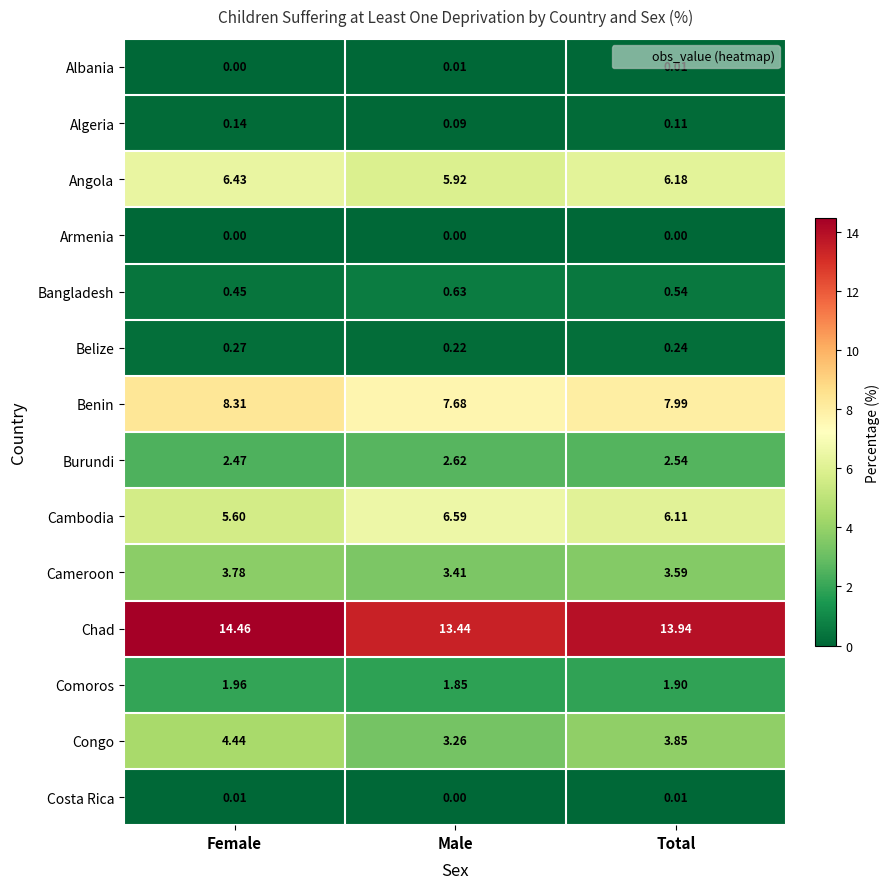

Which category has the highest value across all series?

Female